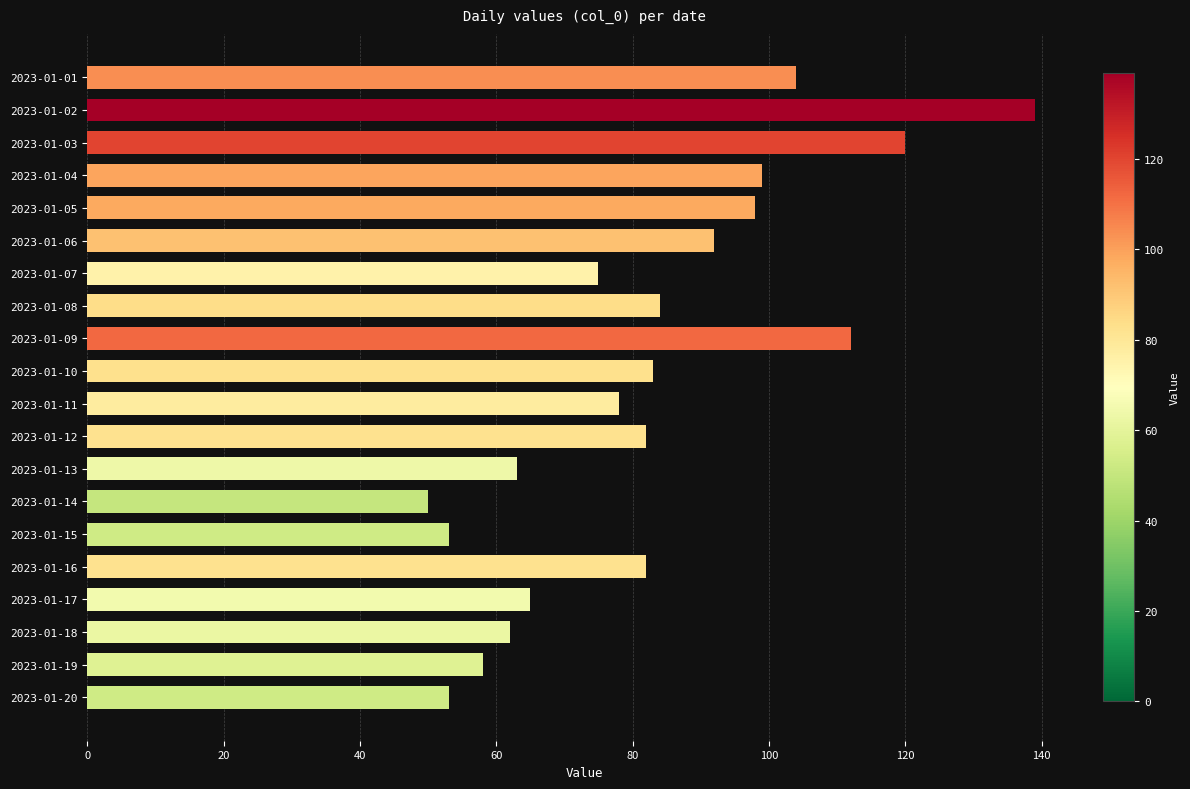

What is the greatest value displayed?

139